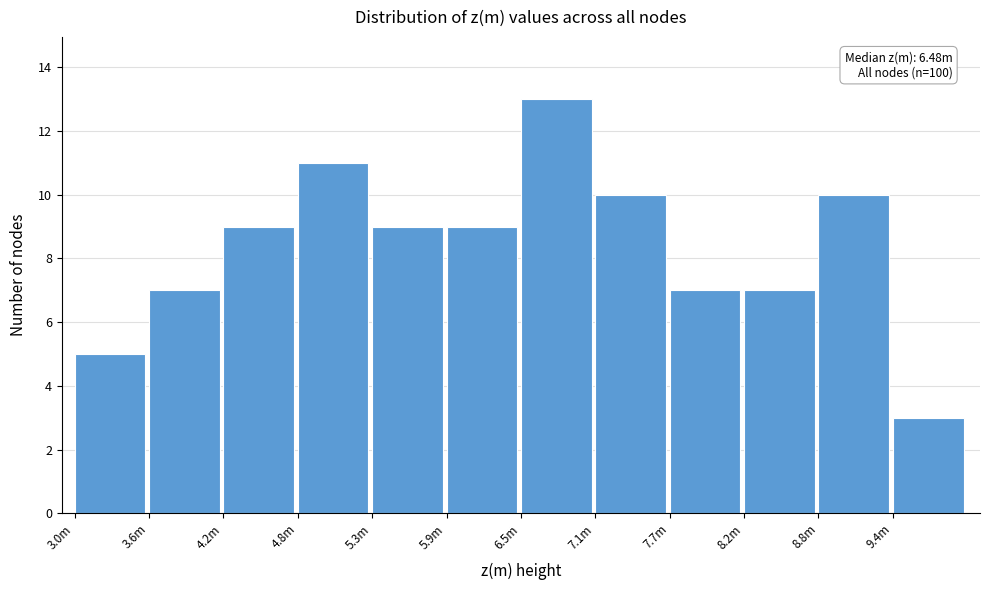

Reading left to right, extract all data points from this chart.

5	7	9	11	9	9	13	10	7	7	10	3